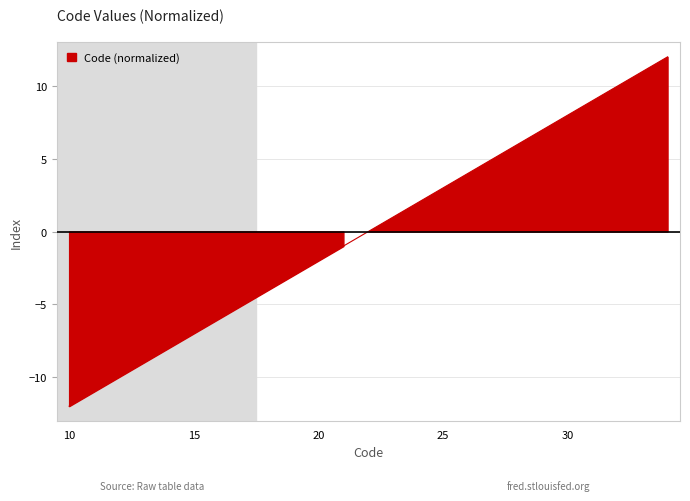

What is the sum of the values at 31 and 33?

20